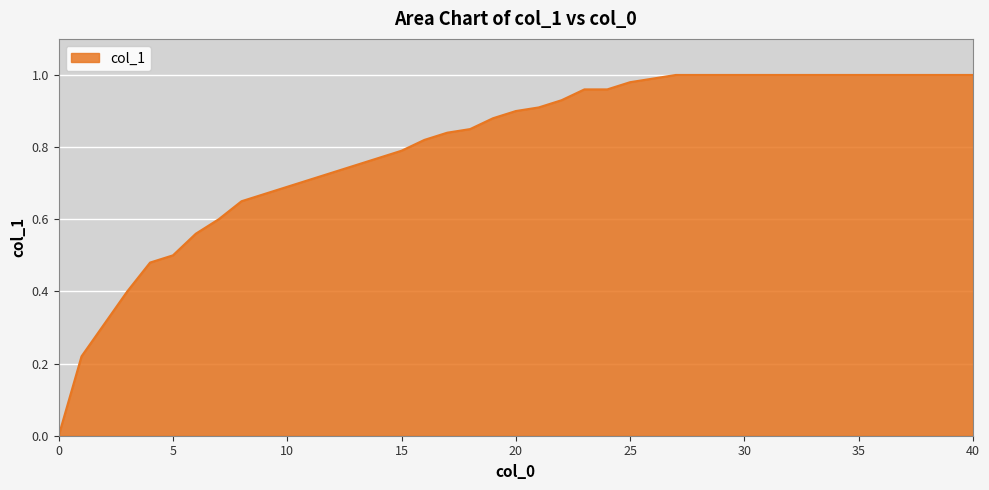

Reading left to right, what are all the values shown in this chart?

0.0	0.2	0.3	0.4	0.5	0.5	0.6	0.6	0.7	0.7	0.7	0.7	0.7	0.8	0.8	0.8	0.8	0.8	0.8	0.9	0.9	0.9	0.9	1.0	1.0	1.0	1.0	1.0	1.0	1.0	1.0	1.0	1.0	1.0	1.0	1.0	1.0	1.0	1.0	1.0